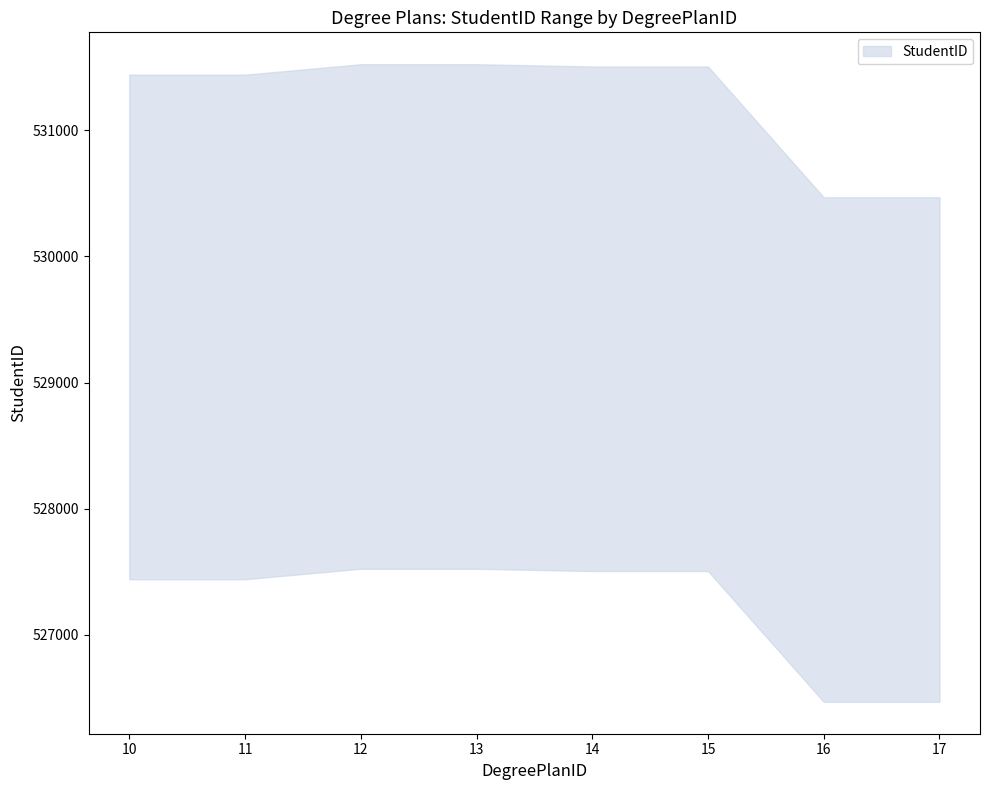

Which series has the widest spread of values?

StudentID